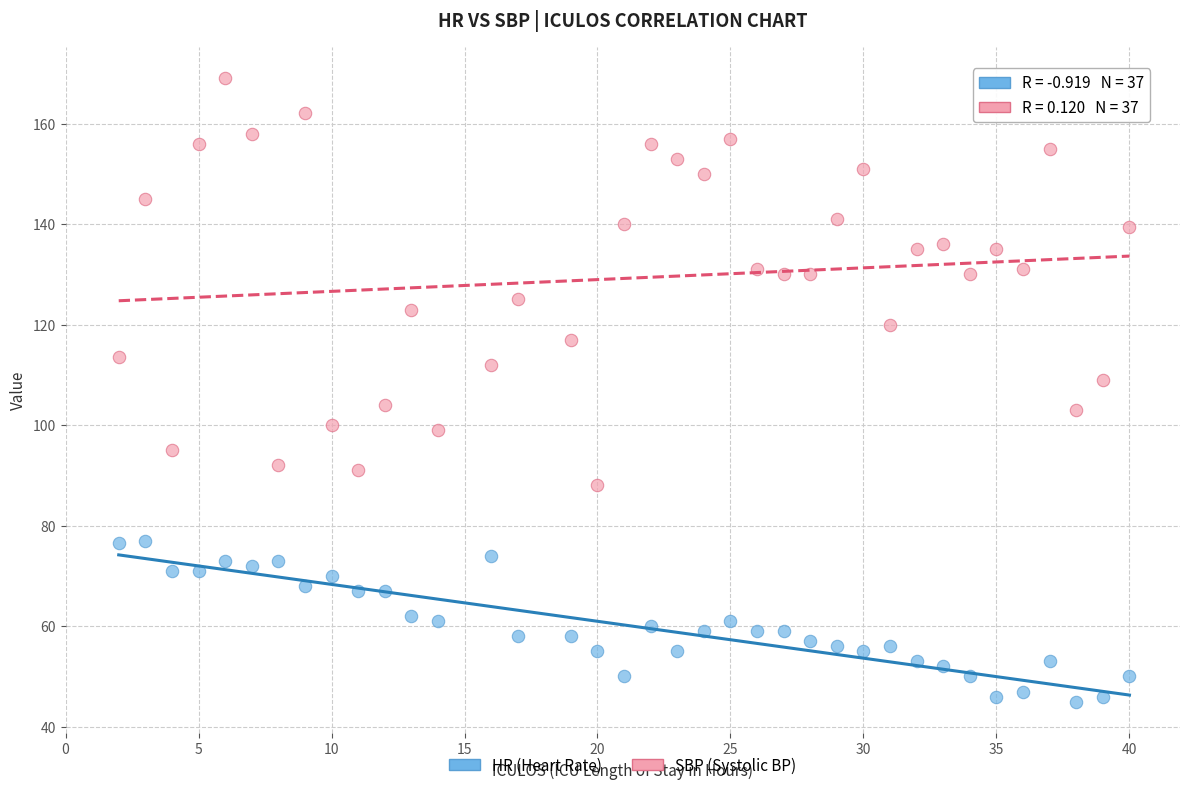

Which series has the largest Y range (max minus min)?

SBP (Systolic BP)